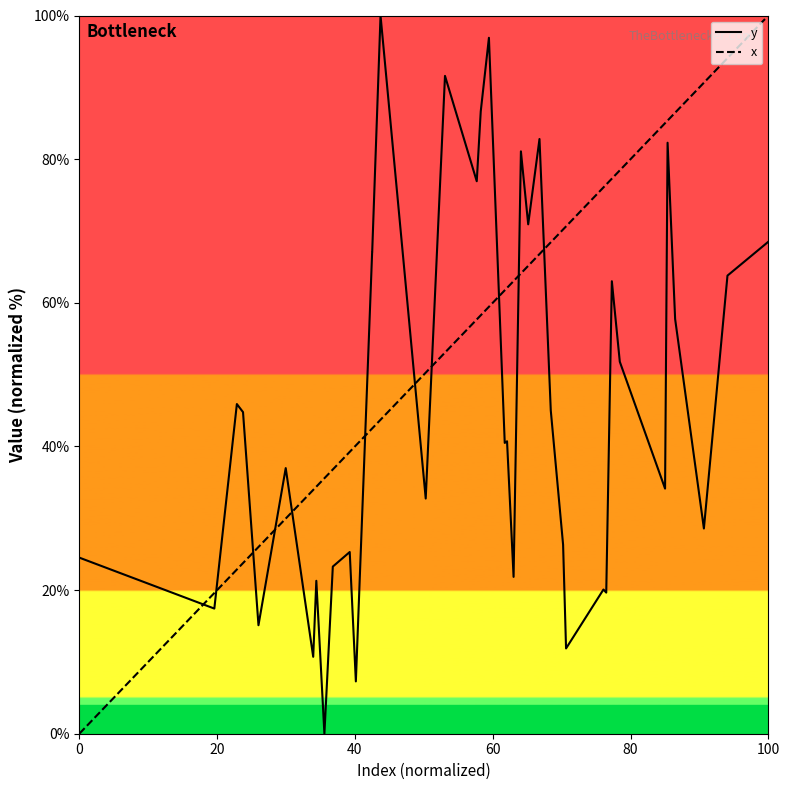

What is the maximum value for y?

100.0